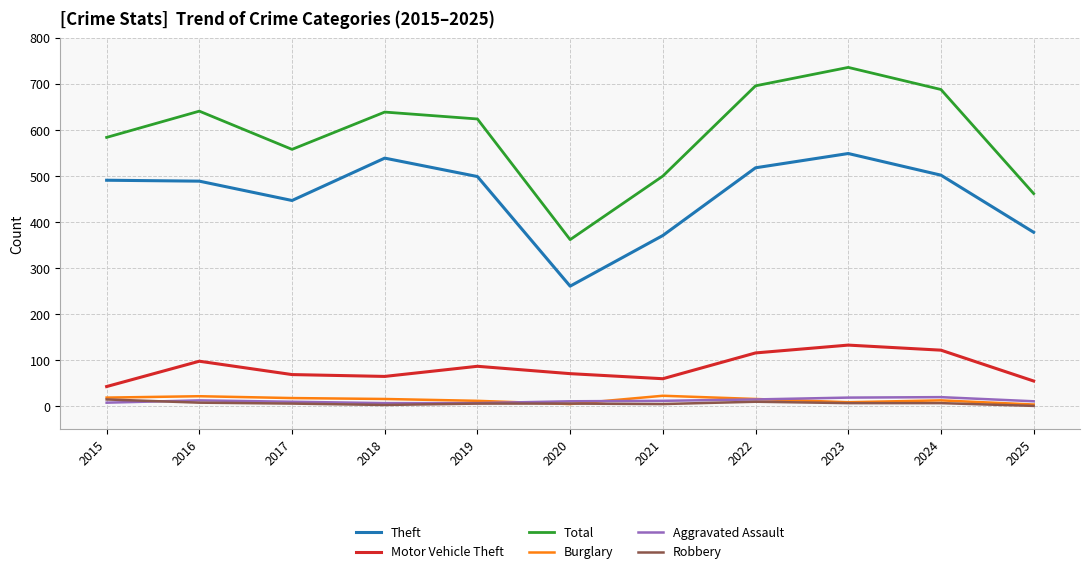

True or false: Aggravated Assault and Theft cross at least once.

False